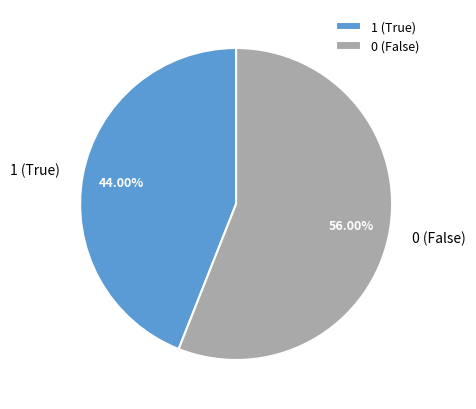

What is the ratio of the value at 1 to the value at 0?

0.8